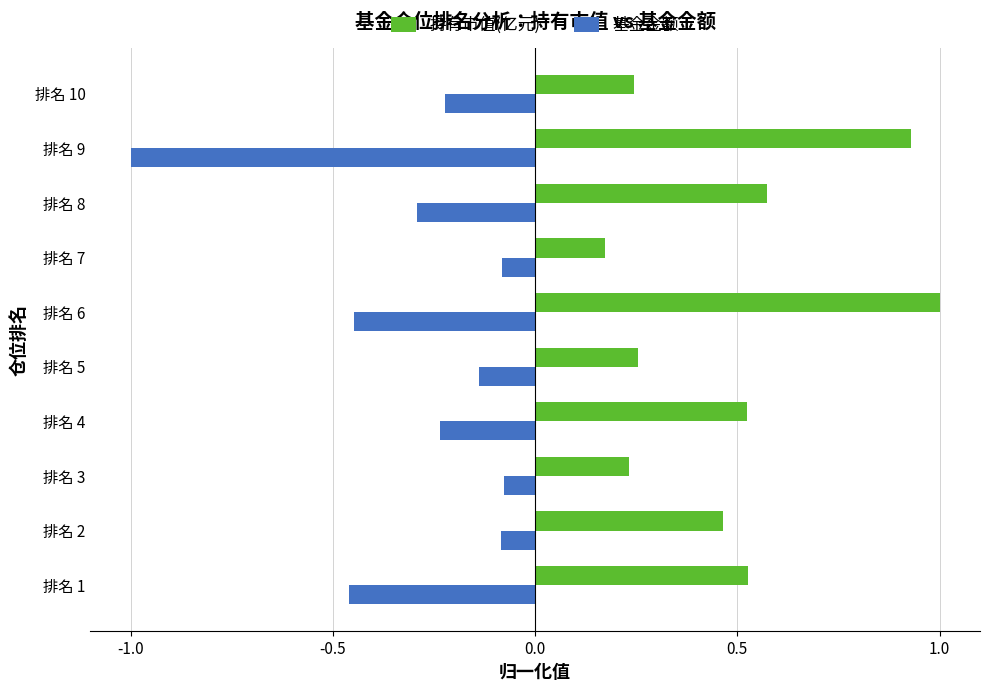

What is the greatest value displayed?

1.0